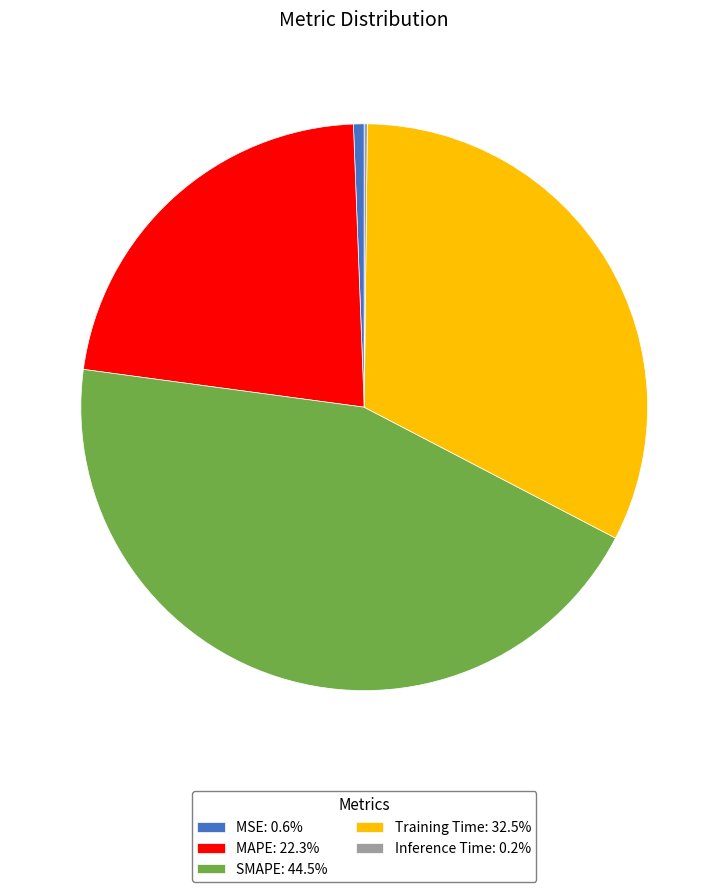

Do SMAPE: 44.5% and MSE: 0.6% together represent more than half of the pie?

No